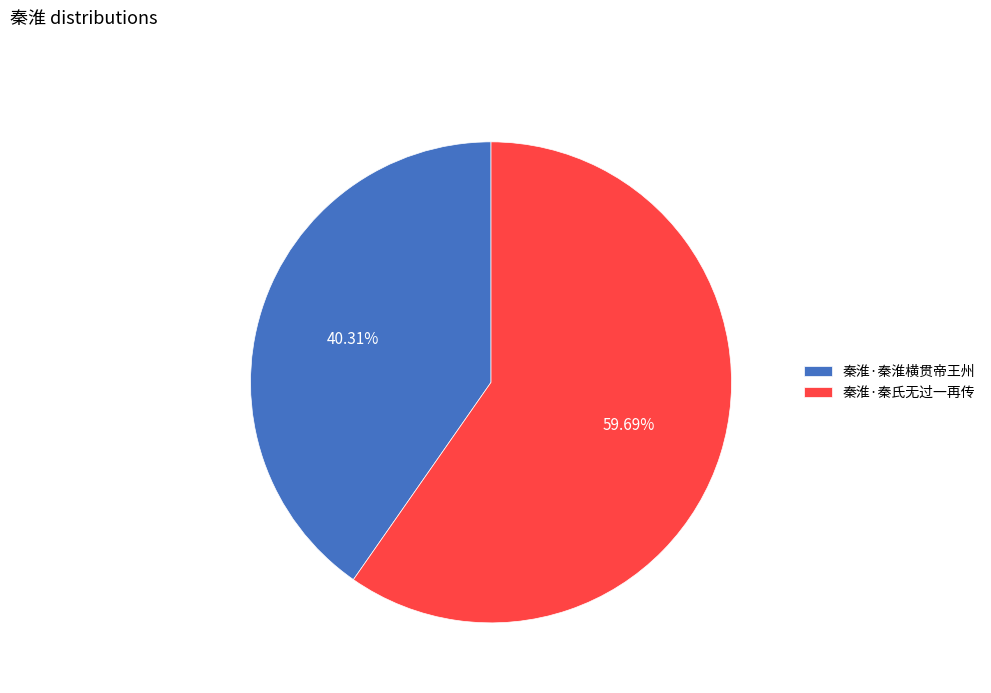

What is the ratio of the value at 秦淮·秦氏无过一再传 to the value at 秦淮·秦淮横贯帝王州?

1.5